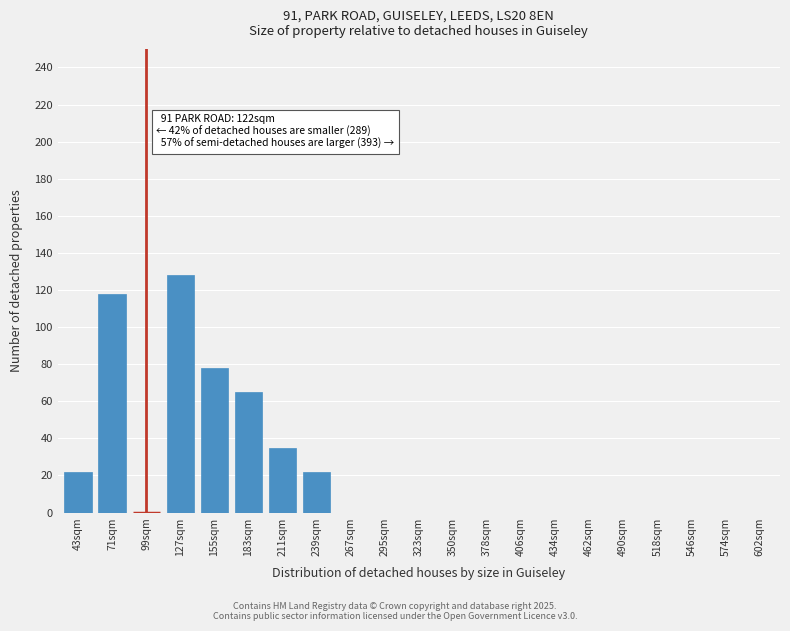

Reading left to right, list all the values displayed in this chart.

43sqm=22	71sqm=118	99sqm=0	127sqm=128	155sqm=78	183sqm=65	211sqm=35	239sqm=22	267sqm=0	295sqm=0	323sqm=0	350sqm=0	378sqm=0	406sqm=0	434sqm=0	462sqm=0	490sqm=0	518sqm=0	546sqm=0	574sqm=0	602sqm=0